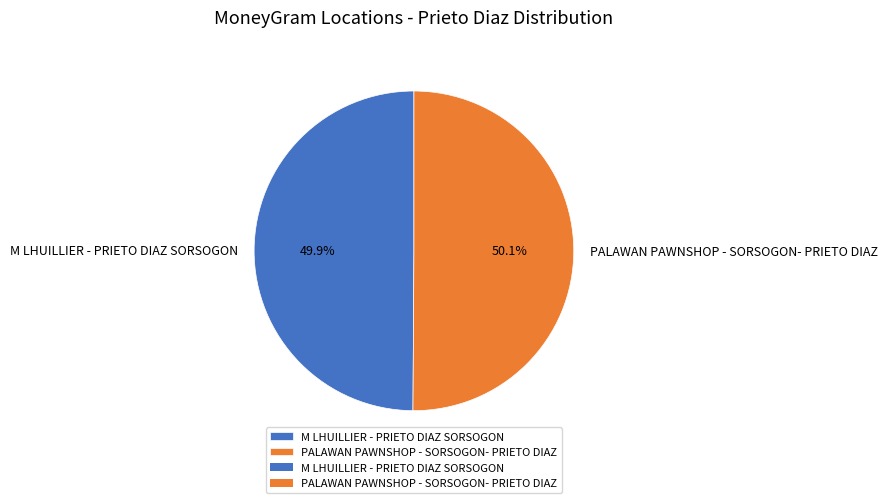

What percentage is the M LHUILLIER - PRIETO DIAZ SORSOGON slice, to the nearest percent?

50%